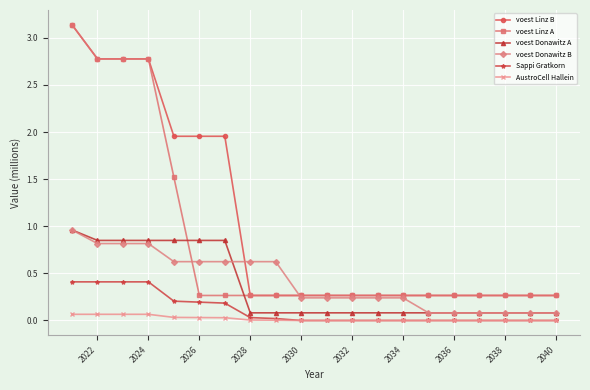

Which series ends up on top after the final intersection of voest Donawitz A and voest Linz A?

voest Linz A